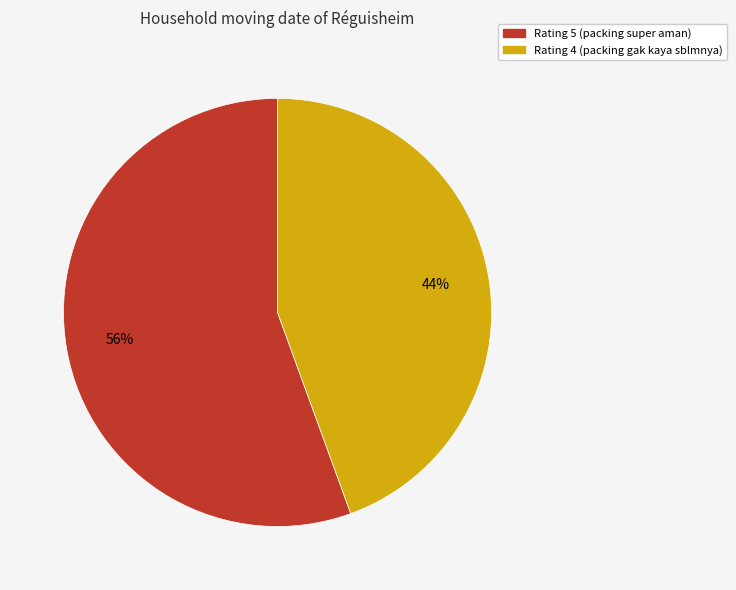

The Rating 5 slice represents 56% of the pie. True or false?

True